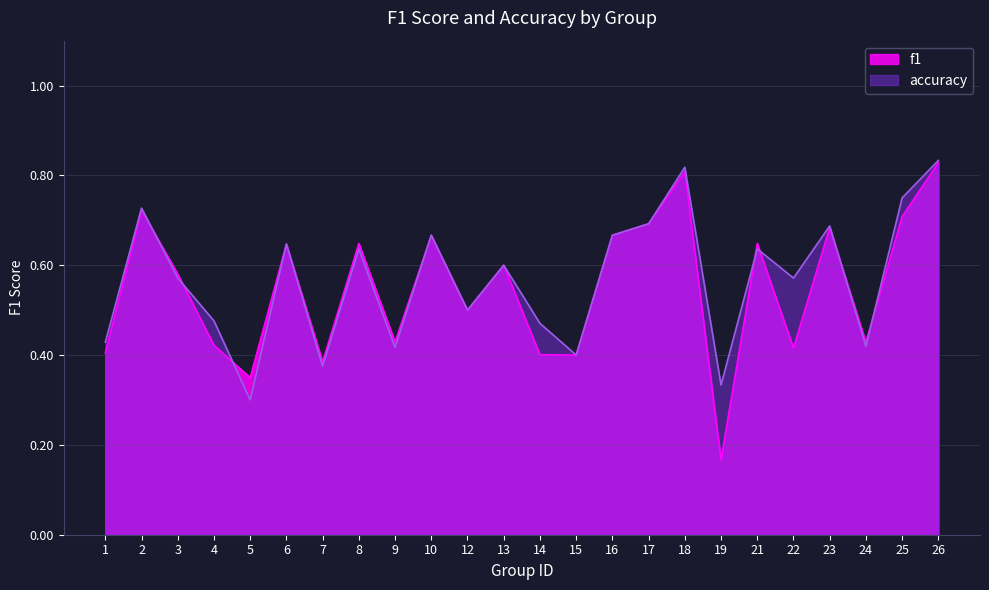

Between 12 and 10, which is larger?

10